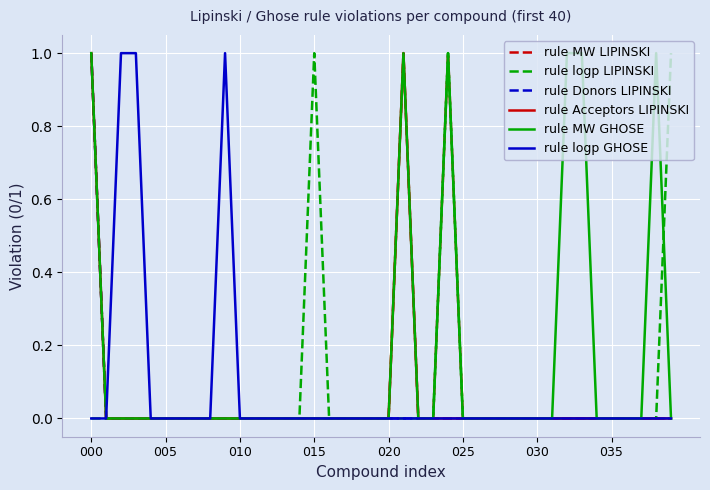

Which series has the largest total across all categories?

rule MW GHOSE